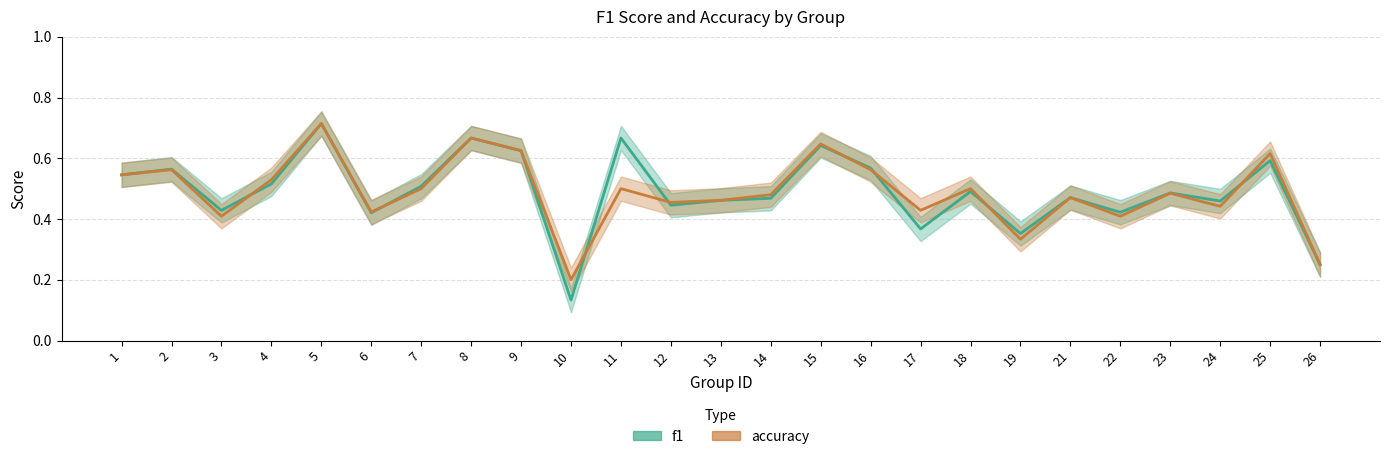

At 15, list the series in order from smallest to largest.

f1, accuracy